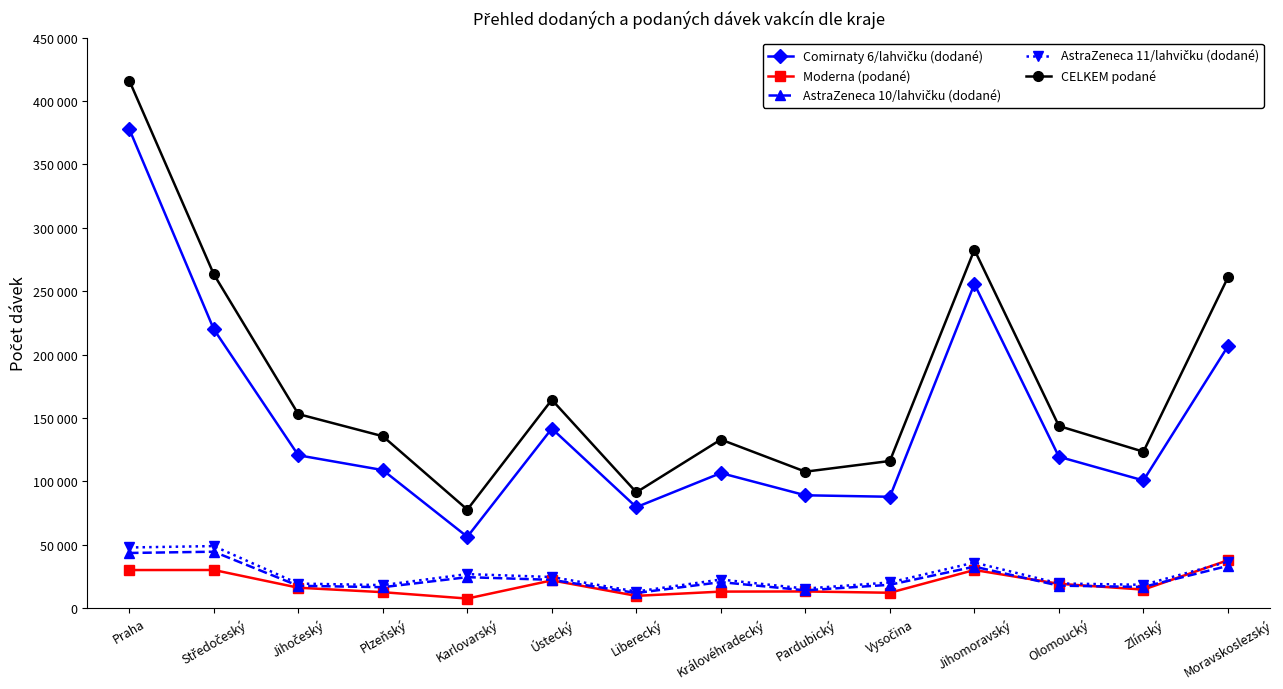

What is the average value of the AstraZeneca 11/lahvičku (dodané) series?

26133